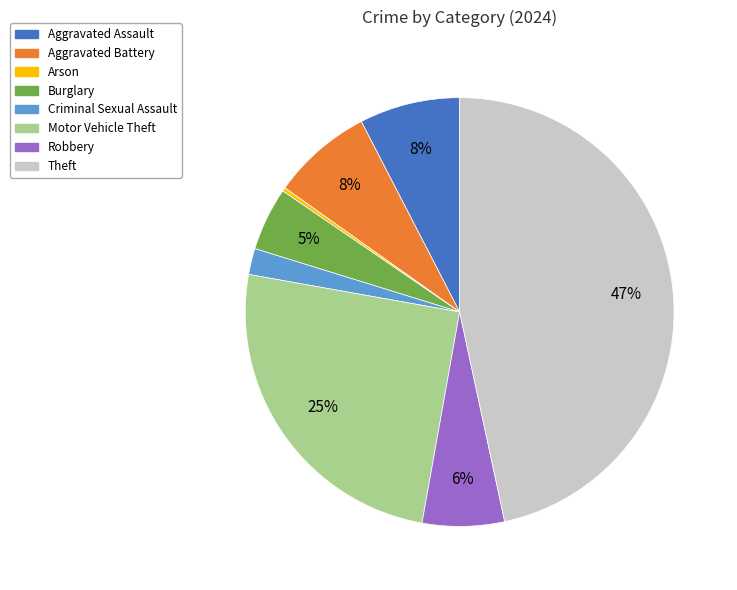

Which has a higher value, Criminal Sexual Assault or Aggravated Battery?

Aggravated Battery